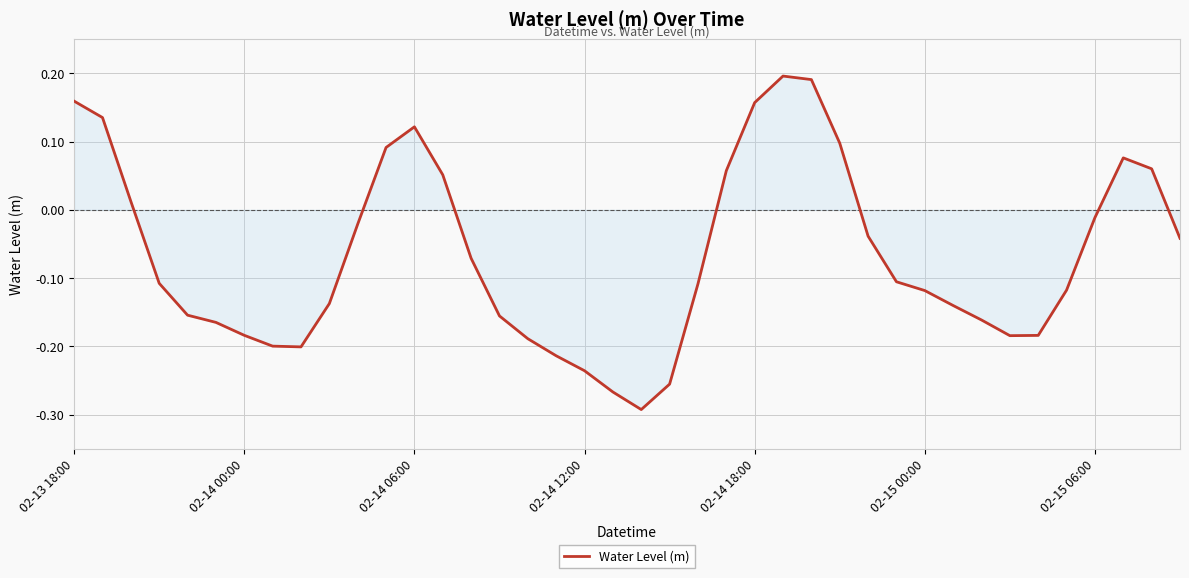

What is the difference between the maximum and minimum values?

0.5